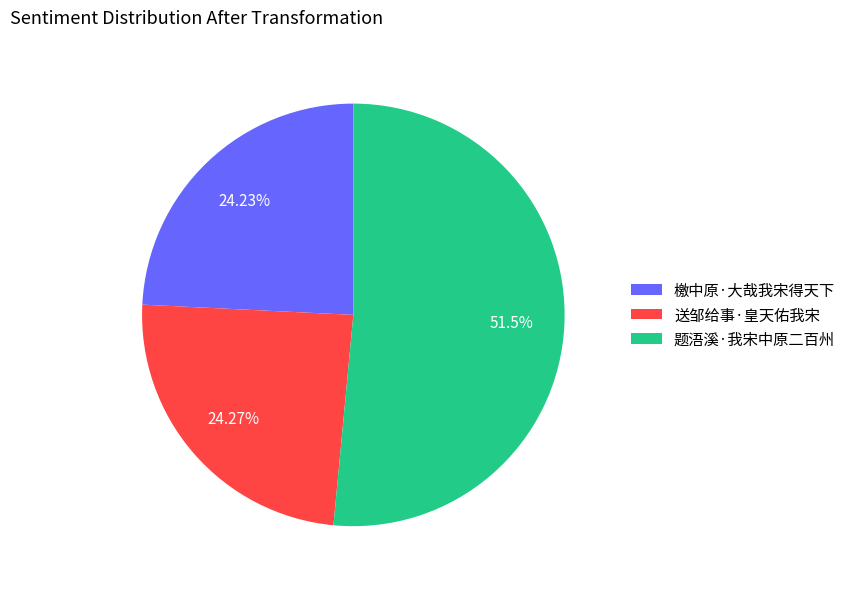

Count the number of slices in the pie.

3